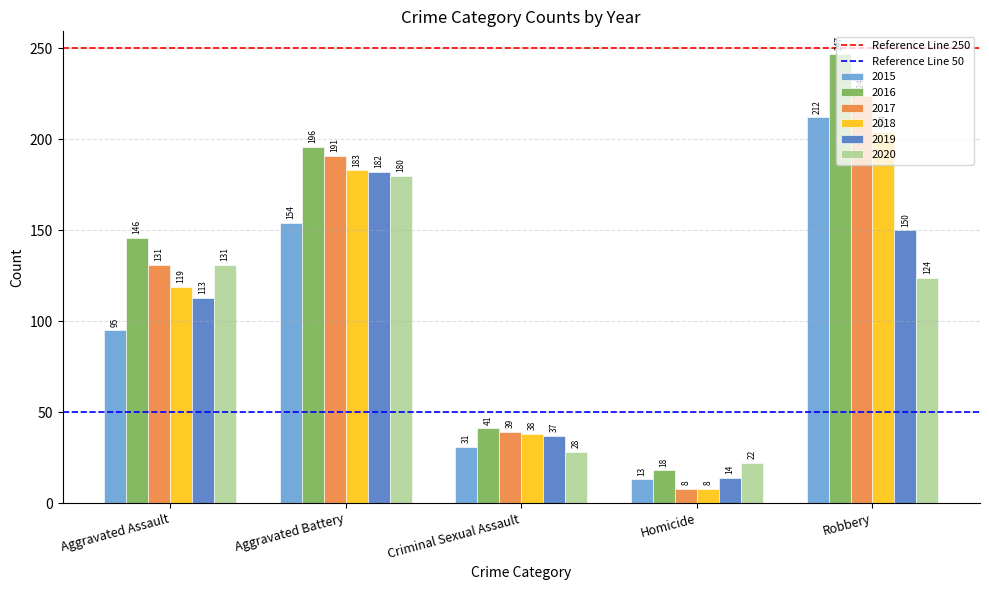

What is the label of the 1st bar from the right?

Robbery